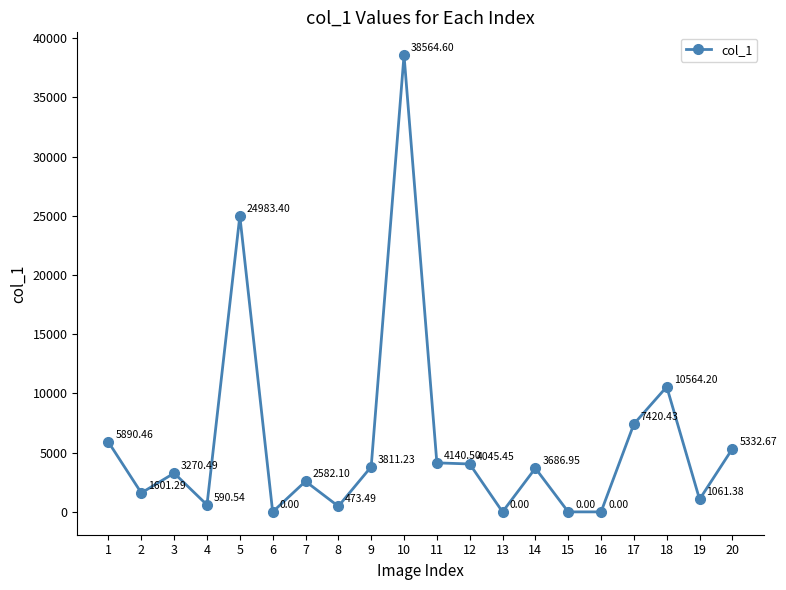

How many distinct data groups are displayed?

1